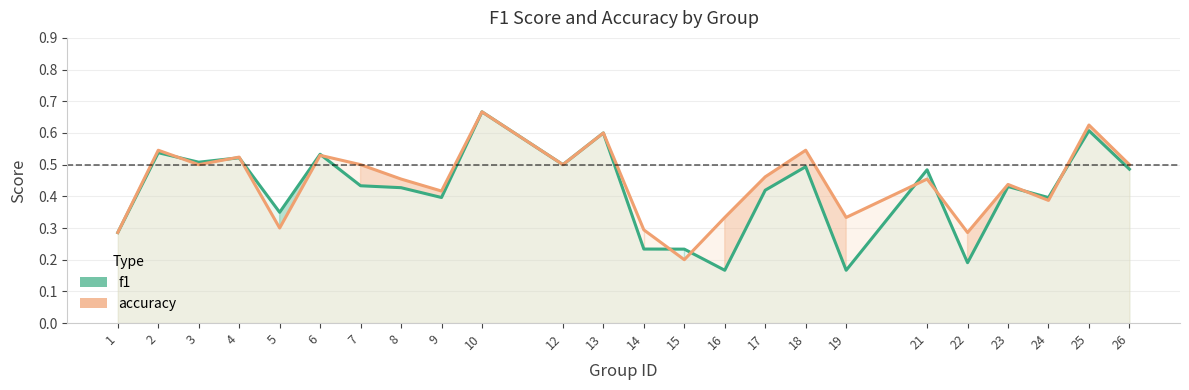

What value does the accuracy series have at 19?

0.3